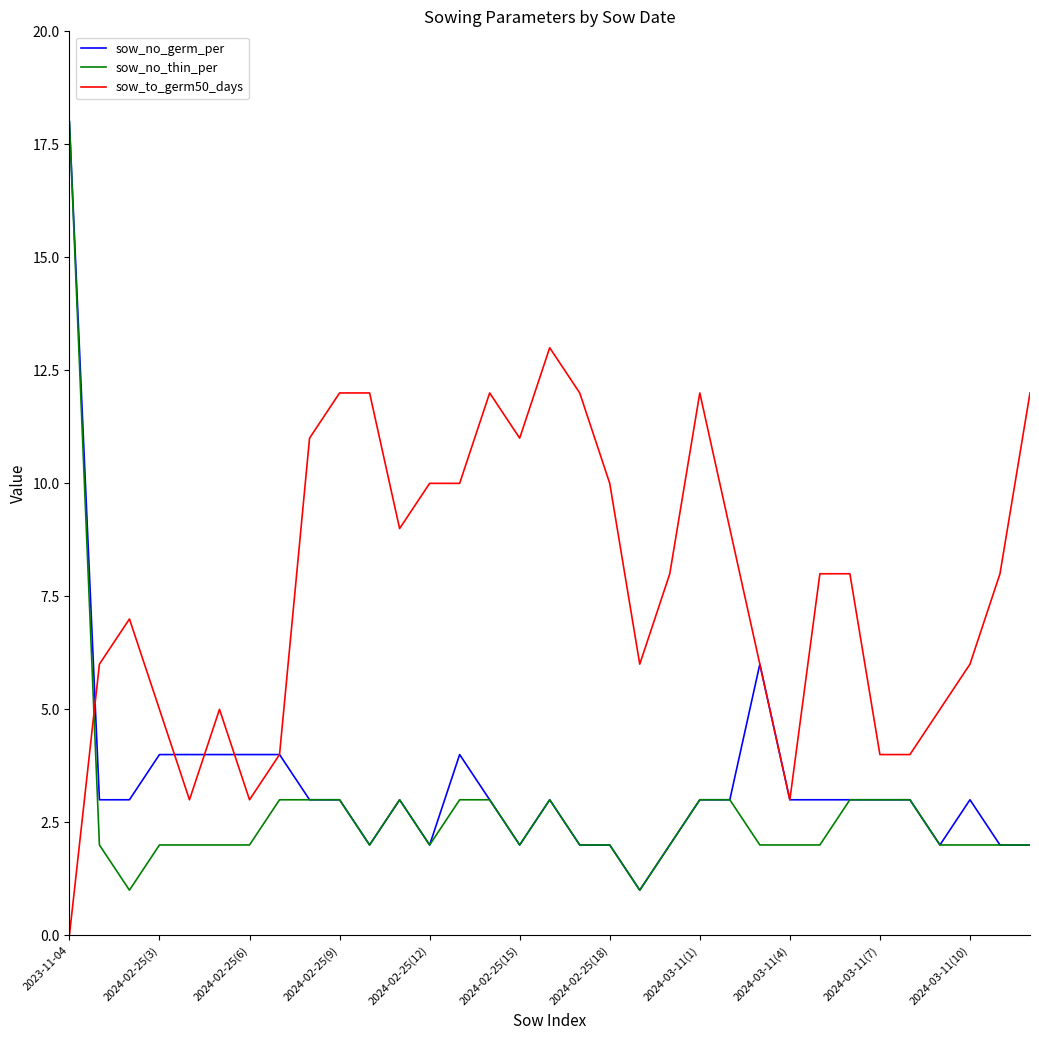

What is the lowest value of the sow_no_germ_per series?

1